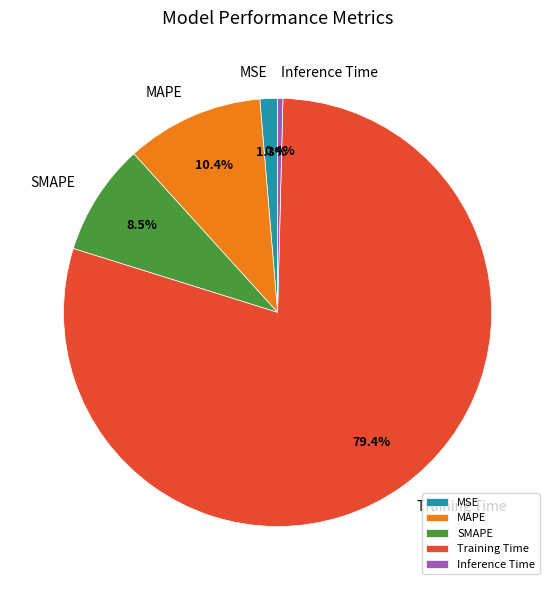

Combined, what portion of the pie is MAPE and SMAPE?

18.9%